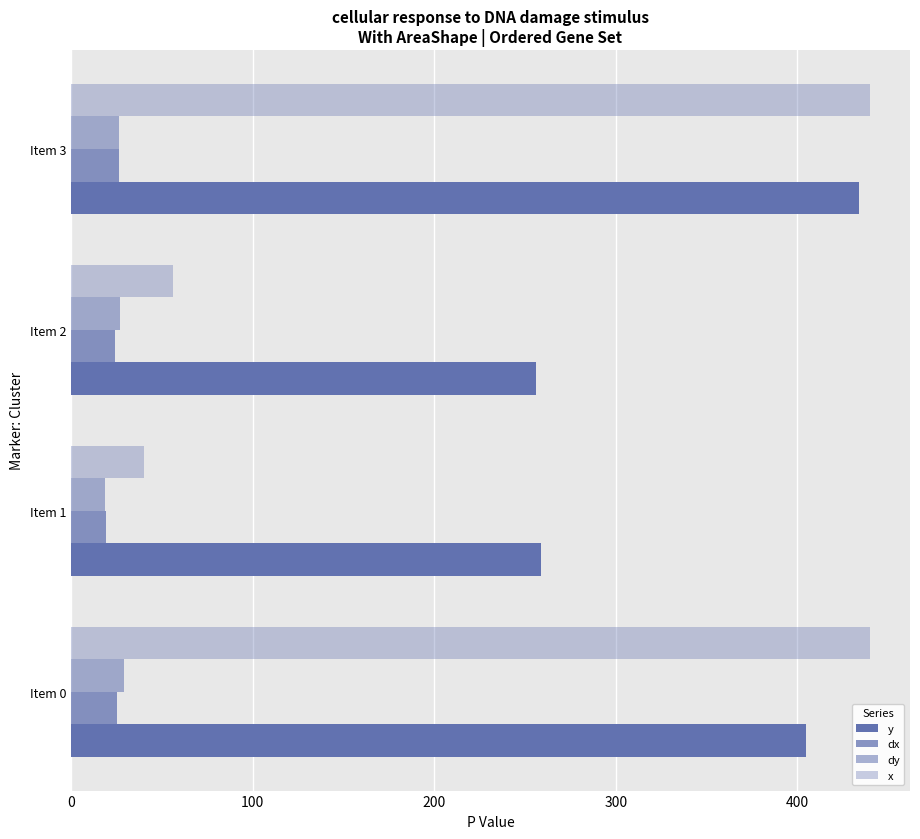

Reading left to right, extract all data points from this chart.

y: 0=405.0	100=259.0	200=256.1	300=433.9
dx: 0=25.4	100=19.6	200=24.1	300=26.5
dy: 0=29.3	100=18.5	200=27.0	300=26.7
x: 0=440.0	100=40.0	200=56.1	300=440.0